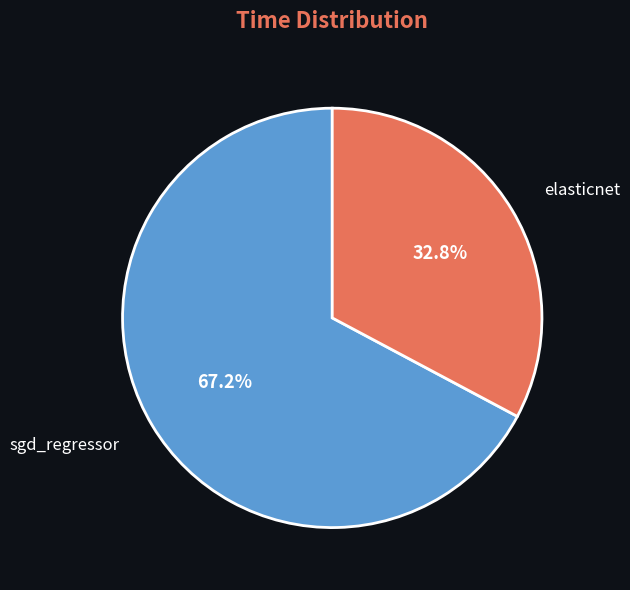

To the nearest percent, what is the average slice percentage?

50%